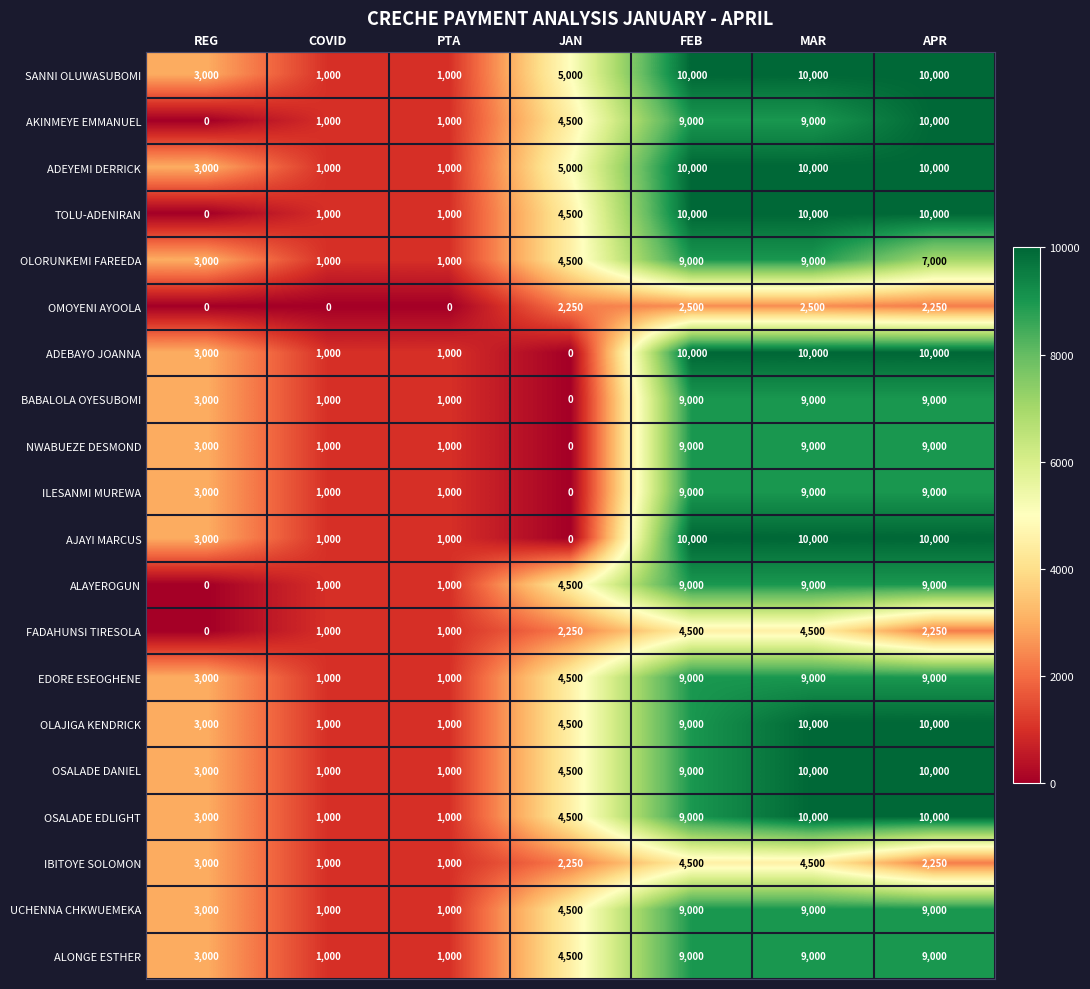

What is the highest value of the ALONGE ESTHER series?

9000